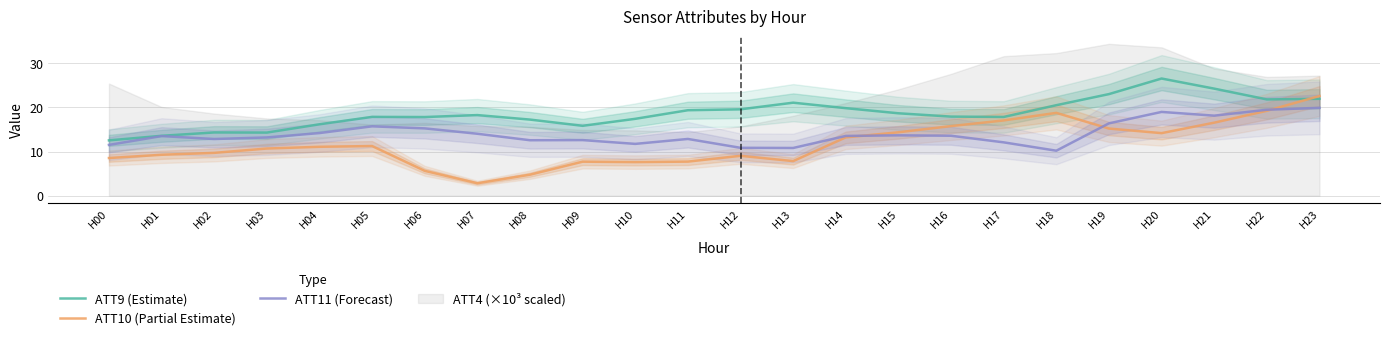

Reading left to right, extract all data points from this chart.

ATT9 (Estimate): H00=12.5	H01=13.6	H02=14.3	H03=14.3	H04=16.2	H05=17.8	H06=17.8	H07=18.3	H08=17.2	H09=15.8	H10=17.4	H11=19.4	H12=19.6	H13=21.1	H14=19.8	H15=18.7	H16=17.9	H17=17.8	H18=20.5	H19=23.0	H20=26.5	H21=24.2	H22=21.8	H23=21.9
ATT10 (Partial Estimate): H00=8.5	H01=9.3	H02=9.7	H03=10.7	H04=11.1	H05=11.2	H06=5.6	H07=2.8	H08=4.8	H09=7.7	H10=7.6	H11=7.7	H12=9.0	H13=7.8	H14=13.2	H15=14.4	H16=15.8	H17=17.0	H18=18.8	H19=15.2	H20=14.2	H21=16.5	H22=19.2	H23=22.6
ATT11 (Forecast): H00=11.5	H01=13.5	H02=12.8	H03=13.2	H04=14.2	H05=15.7	H06=15.2	H07=14.0	H08=12.6	H09=12.6	H10=11.7	H11=12.9	H12=10.8	H13=10.8	H14=13.5	H15=13.7	H16=13.6	H17=12.1	H18=10.2	H19=16.4	H20=19.0	H21=18.1	H22=19.5	H23=19.9